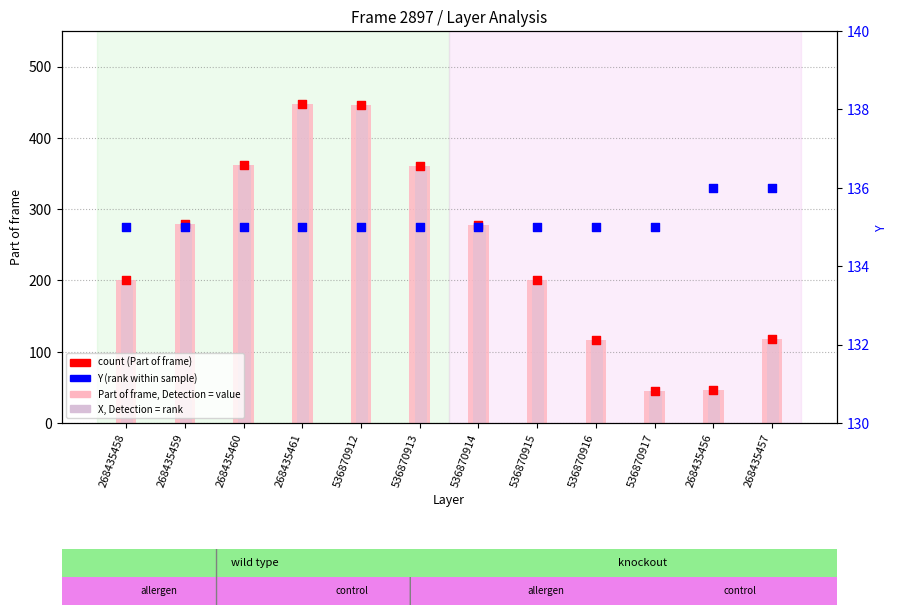

Which series has the largest total across all categories?

Part of frame